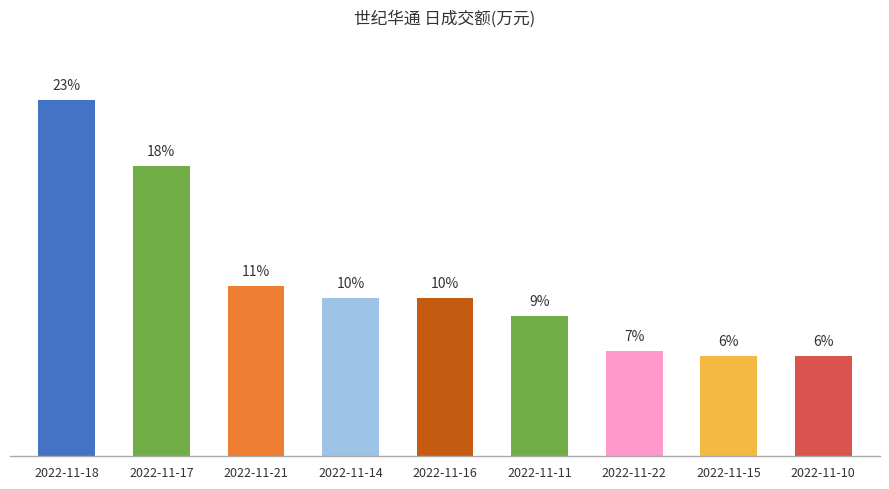

List the labels in order of value, smallest first.

2022-11-10, 2022-11-15, 2022-11-22, 2022-11-11, 2022-11-16, 2022-11-14, 2022-11-21, 2022-11-17, 2022-11-18